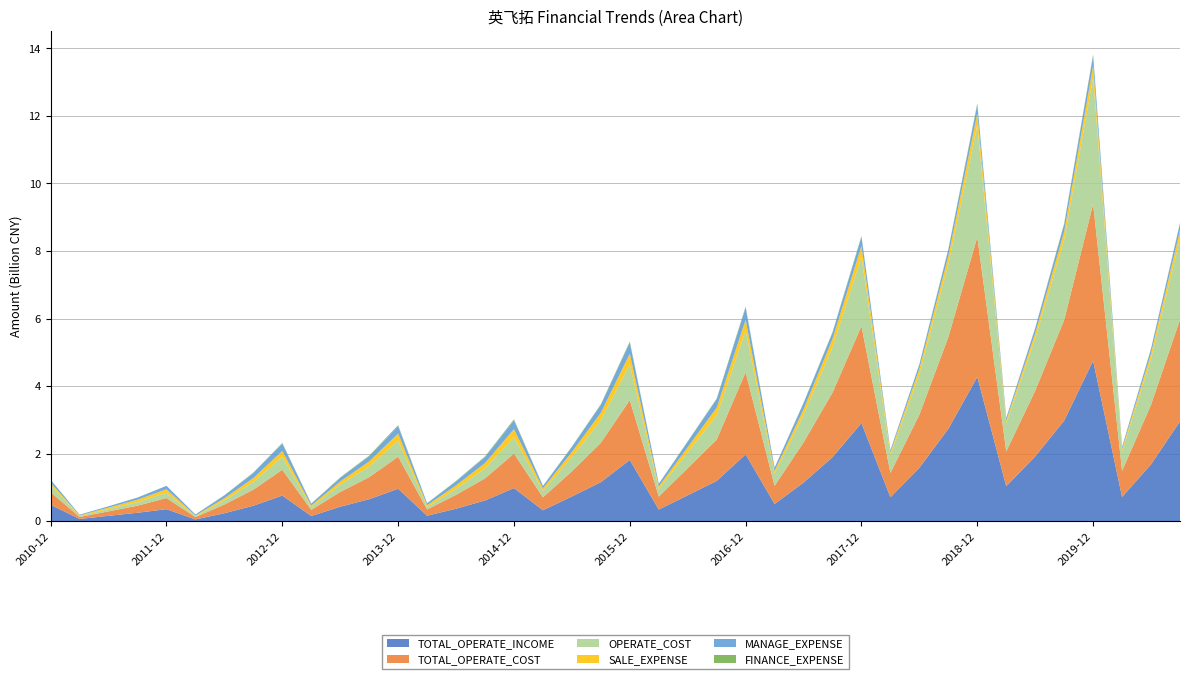

Reading left to right, transcribe all the data shown in this chart.

TOTAL_OPERATE_INCOME: 2010-12=483997048.9	2011-03=66009355.3	2011-06=159042226.4	2011-09=249446053.8	2011-12=354913551.0	2012-03=51814330.5	2012-06=235441087.7	2012-09=457758412.4	2012-12=757485725.6	2013-03=152793603.5	2013-06=428457348.2	2013-09=650590791.6	2013-12=960548420.2	2014-03=161689208.2	2014-06=369404550.9	2014-09=612345274.0	2014-12=979431431.9	2015-03=323178980.0	2015-06=731154041.5	2015-09=1155321817.0	2015-12=1813112569.9	2016-03=344969639.0	2016-06=765428008.9	2016-09=1191870563.0	2016-12=1978711114.2	2017-03=509500696.9	2017-06=1142777053.2	2017-09=1894940020.2	2017-12=2905602991.2	2018-03=708877796.6	2018-06=1580317208.1	2018-09=2734287780.5	2018-12=4270828837.7	2019-03=1034308984.5	2019-06=1917405698.7	2019-09=2976966731.9	2019-12=4751146473.2	2020-03=716771598.6	2020-06=1682219475.1	2020-09=2954109520.6
TOTAL_OPERATE_COST: 2010-12=373779946.2	2011-03=58553936.4	2011-06=131965098.7	2011-09=210383479.8	2011-12=329557519.3	2012-03=68082830.0	2012-06=257811046.6	2012-09=475656342.6	2012-12=764766416.5	2013-03=181419148.9	2013-06=437358900.1	2013-09=652894887.3	2013-12=948400790.0	2014-03=186131280.7	2014-06=411428699.8	2014-09=654663472.5	2014-12=1021906226.8	2015-03=382906538.1	2015-06=744905415.8	2015-09=1165258255.8	2015-12=1772112706.8	2016-03=382906538.1	2016-06=805385161.6	2016-09=1222729950.3	2016-12=2431550665.3	2017-03=537004340.4	2017-06=1189284998.8	2017-09=1911902345.4	2017-12=2871577442.3	2018-03=720487767.7	2018-06=1572329519.9	2018-09=2715295157.0	2018-12=4141888929.4	2019-03=1032183343.7	2019-06=1944791065.0	2019-09=2981610912.9	2019-12=4642929444.6	2020-03=772704815.6	2020-06=1766348606.8	2020-09=3016163764.6
OPERATE_COST: 2010-12=206683871.9	2011-03=27654911.5	2011-06=66926968.1	2011-09=105628802.1	2011-12=155190211.2	2012-03=24796145.9	2012-06=119372190.3	2012-09=229819178.0	2012-12=382533183.2	2013-03=82185508.5	2013-06=212137082.2	2013-09=315751479.2	2013-12=472543856.7	2014-03=74480838.1	2014-06=174038019.2	2014-09=295778189.2	2014-12=485605018.9	2015-03=190814620.7	2015-06=426194073.6	2015-09=670735503.4	2015-12=1056148166.0	2016-03=223875073.0	2016-06=469202866.6	2016-09=720991143.5	2016-12=1234557135.0	2017-03=360695062.5	2017-06=816003509.0	2017-09=1344761816.3	2017-12=2045726516.8	2018-03=530978563.7	2018-06=1204045021.8	2018-09=2164080612.0	2018-12=3308699934.4	2019-03=835379247.0	2019-06=1544955128.7	2019-09=2374958595.6	2019-12=3745571537.6	2020-03=566476987.8	2020-06=1363350221.4	2020-09=2397761945.6
SALE_EXPENSE: 2010-12=77592219.6	2011-03=19316054.9	2011-06=46656877.2	2011-09=72053688.2	2011-12=105080268.8	2012-03=22812835.9	2012-06=66440589.6	2012-09=113679847.8	2012-12=174310894.6	2013-03=47652948.5	2013-06=98612951.7	2013-09=149355599.0	2013-12=213832306.6	2014-03=51353256.0	2014-06=106217661.1	2014-09=158338774.1	2014-12=239771689.6	2015-03=72371756.8	2015-06=147374455.4	2015-09=217751247.6	2015-12=318718371.7	2016-03=73825144.1	2016-06=151268625.2	2016-09=225627775.6	2016-12=319696384.1	2017-03=82808600.2	2017-06=164734883.6	2017-09=243599087.3	2017-12=330649010.5	2018-03=77094375.7	2018-06=157646041.1	2018-09=233705010.2	2018-12=353422839.6	2019-03=78547829.5	2019-06=157727372.5	2019-09=240003520.3	2019-12=344159163.9	2020-03=74757054.6	2020-06=153406659.6	2020-09=239947108.2
MANAGE_EXPENSE: 2010-12=83884148.9	2011-03=20895464.1	2011-06=37058293.0	2011-09=61762839.5	2011-12=101431380.2	2012-03=32040505.5	2012-06=84051030.0	2012-09=148555513.9	2012-12=213974166.9	2013-03=53150966.2	2013-06=104791549.3	2013-09=152996785.3	2013-12=217115137.7	2014-03=55203541.6	2014-06=117632867.6	2014-09=174876068.1	2014-12=257158222.2	2015-03=70798148.8	2015-06=147232990.7	2015-09=234081093.7	2015-12=328875422.8	2016-03=79426875.5	2016-06=162207709.0	2016-09=248839611.2	2016-12=359799847.1	2017-03=90126626.6	2017-06=181185990.2	2017-09=181758038.2	2017-12=260807483.0	2018-03=59747781.8	2018-06=122116935.9	2018-09=187933430.1	2018-12=260890796.6	2019-03=72938481.3	2019-06=143999737.5	2019-09=216106127.6	2019-12=298702408.1	2020-03=63879762.4	2020-06=132714228.7	2020-09=202186693.6
FINANCE_EXPENSE: 2010-12=1473767.8	2011-03=221087.5	2011-06=726187.6	2011-09=1398890.9	2011-12=1842866.4	2012-03=193572.0	2012-06=6015921.1	2012-09=13920492.9	2012-12=23812157.7	2013-03=5551359.7	2013-06=14391828.9	2013-09=21217665.7	2013-12=29536861.5	2014-03=5967713.1	2014-06=13648594.5	2014-09=22009165.4	2014-12=31534528.6	2015-03=5447019.2	2015-06=12769141.7	2015-09=20406446.6	2015-12=30193068.7	2016-03=5627576.3	2016-06=13396319.4	2016-09=20805372.3	2016-12=30121693.6	2017-03=6183123.7	2017-06=12270427.8	2017-09=20047724.6	2017-12=29399969.2	2018-03=6266935.9	2018-06=15078903.2	2018-09=22930005.8	2018-12=36039117.0	2019-03=7570892.9	2019-06=15003847.2	2019-09=25124751.9	2019-12=36080299.6	2020-03=7233244.7	2020-06=14070394.2	2020-09=21282006.1